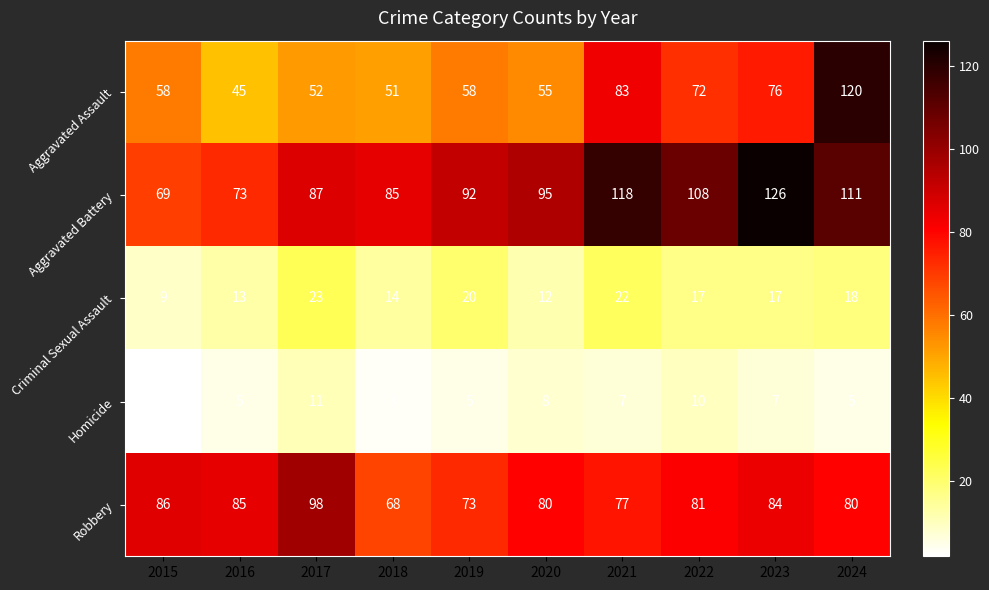

What is the greatest value displayed?

126